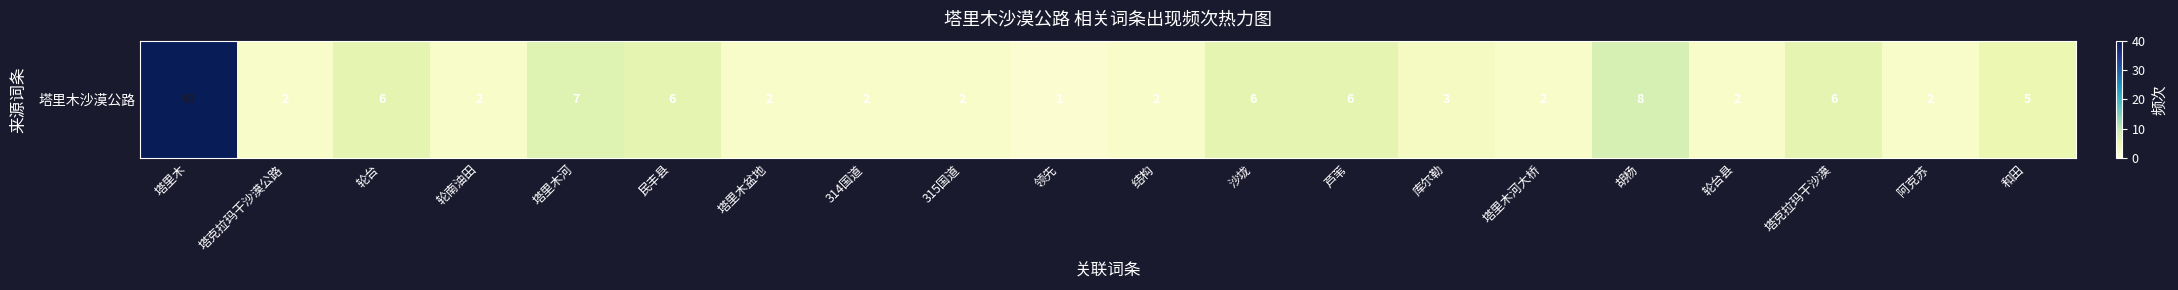

Reading left to right, transcribe all the data shown in this chart.

塔里木=40	塔克拉玛干沙漠公路=2	轮台=6	轮南油田=2	塔里木河=7	民丰县=6	塔里木盆地=2	314国道=2	315国道=2	领先=1	结构=2	沙垅=6	芦苇=6	库尔勒=3	塔里木河大桥=2	胡杨=8	轮台县=2	塔克拉玛干沙漠=6	阿克苏=2	和田=5